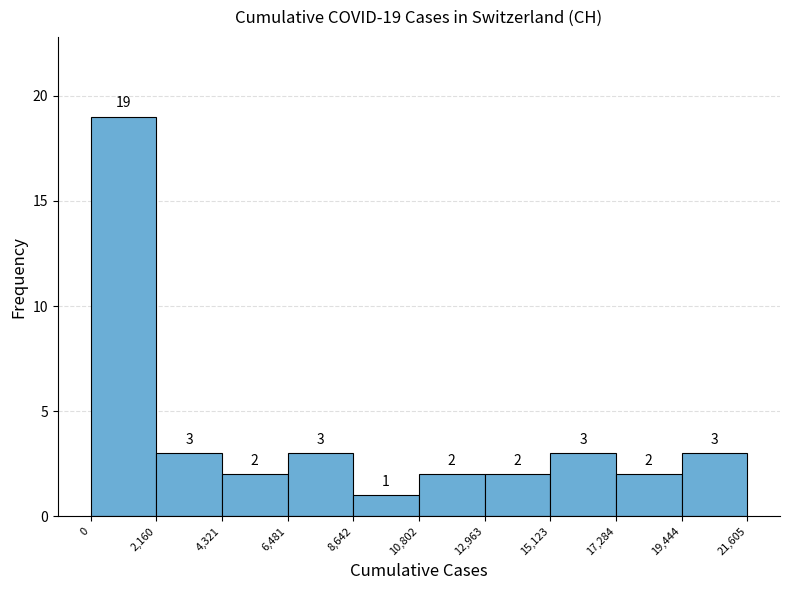

Which range on the x-axis has the tallest bar?

0 to 2,160